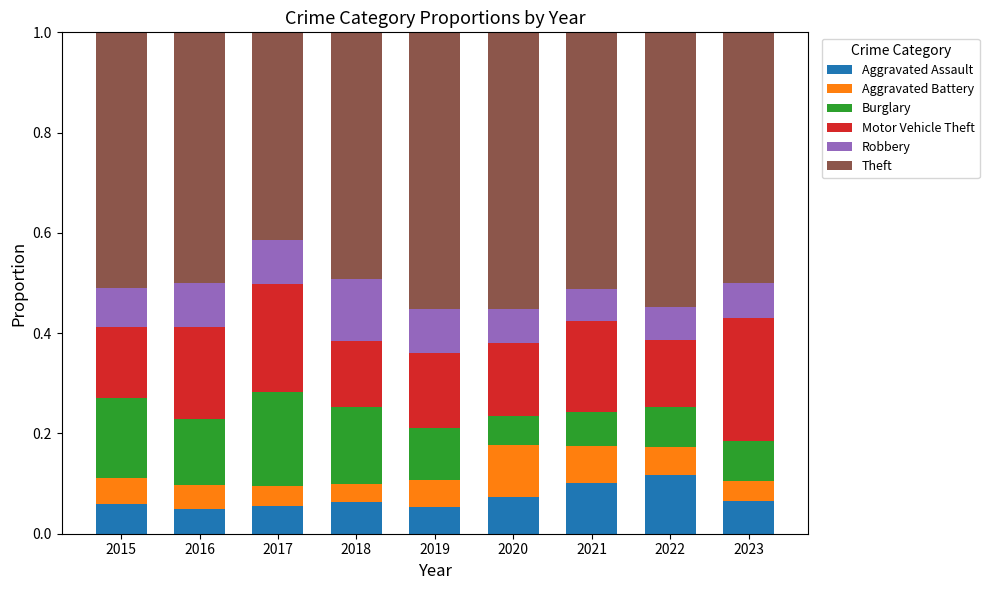

How many Aggravated Assault values are between 0 and 1?

9